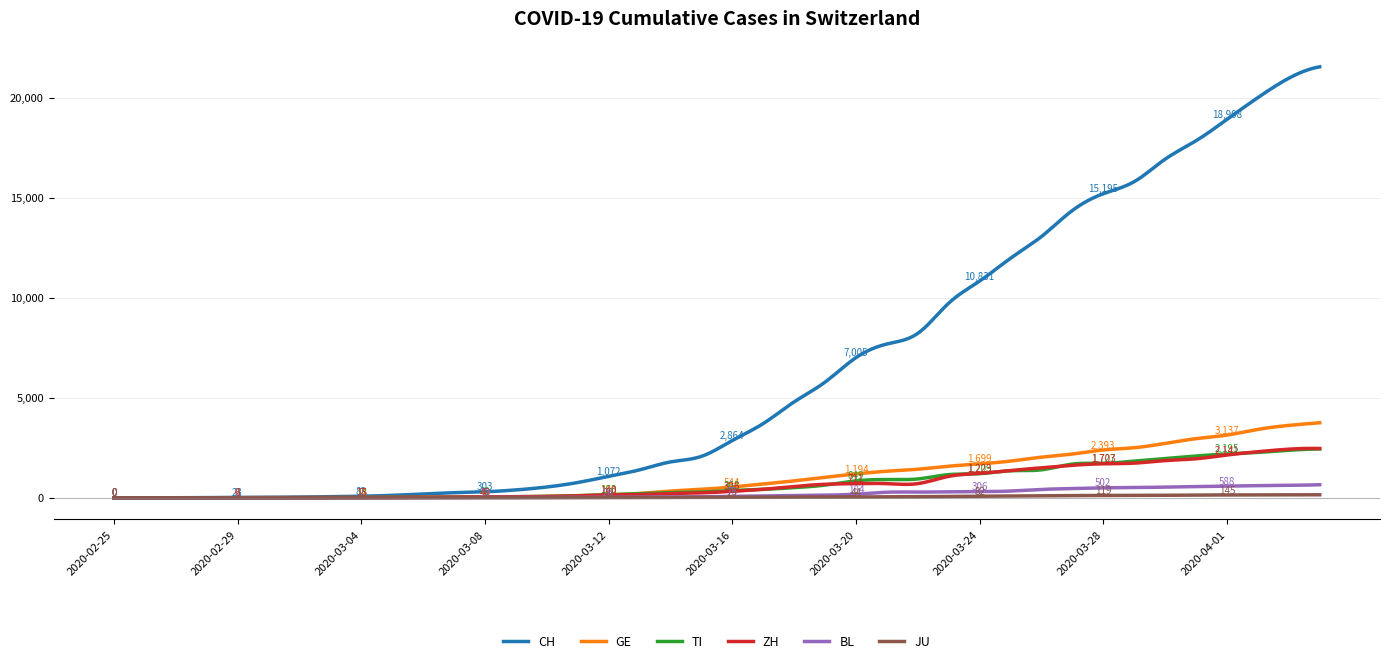

How many categories are shown in the chart?

300